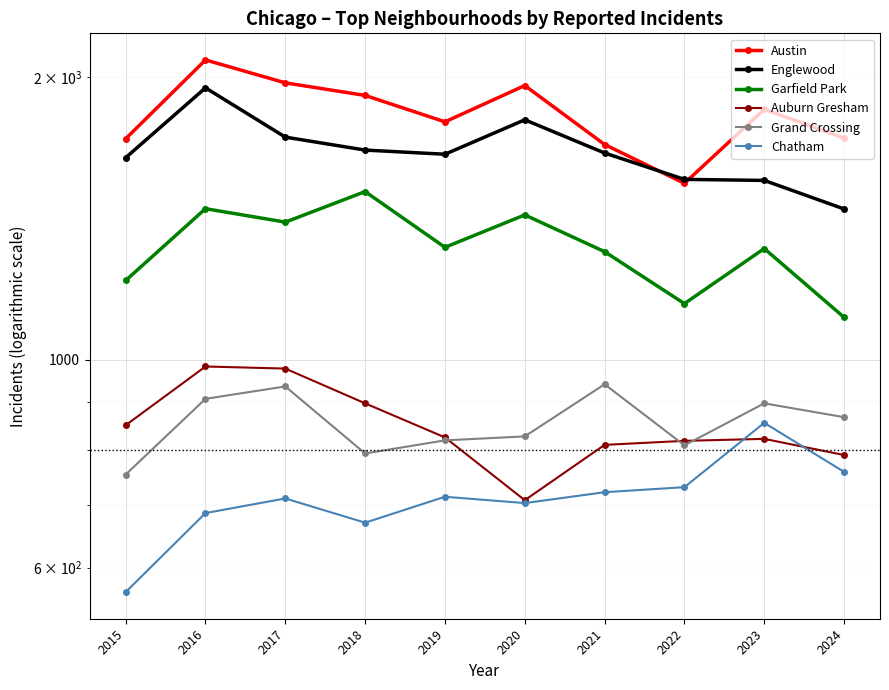

At which label is Garfield Park closest to 1309?

2023